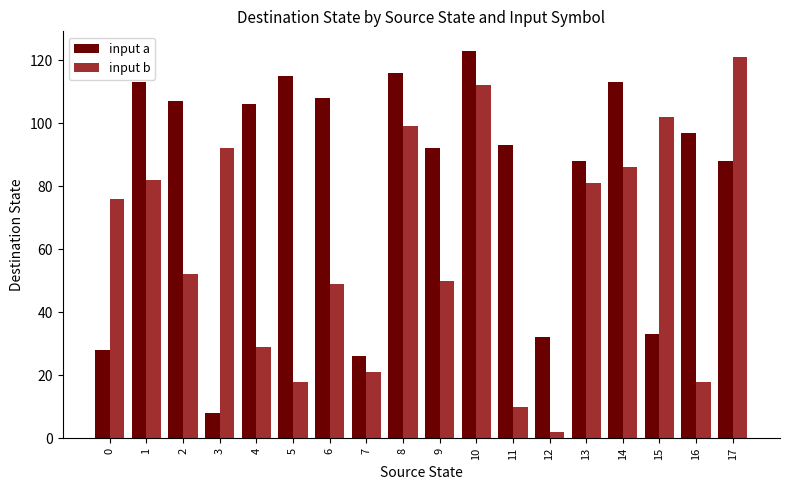

Read the input b value at 5, to the nearest 10.

20